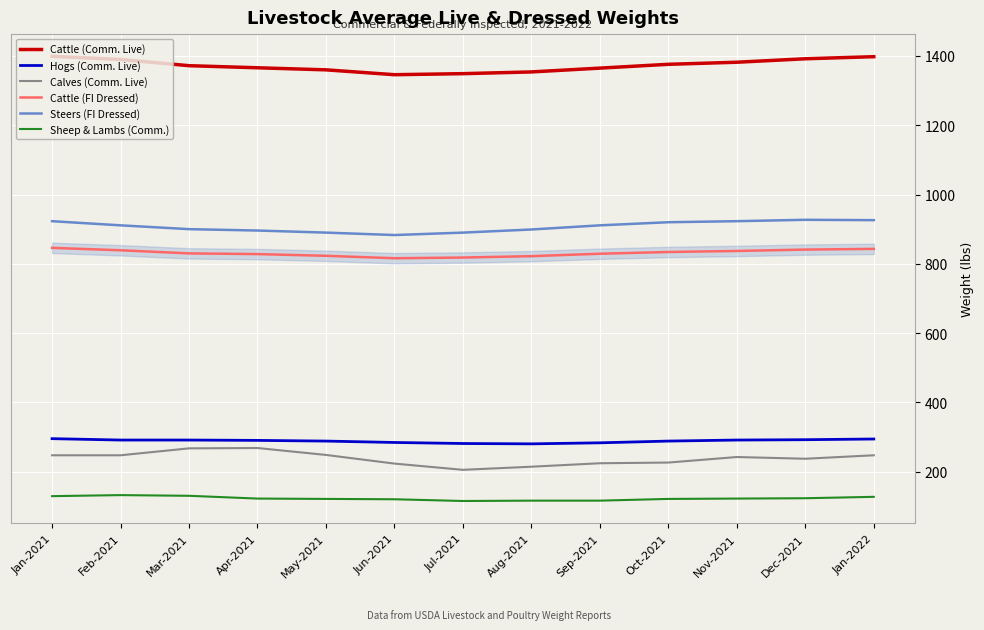

What is the average value of the Steers (FI Dressed) series?

908